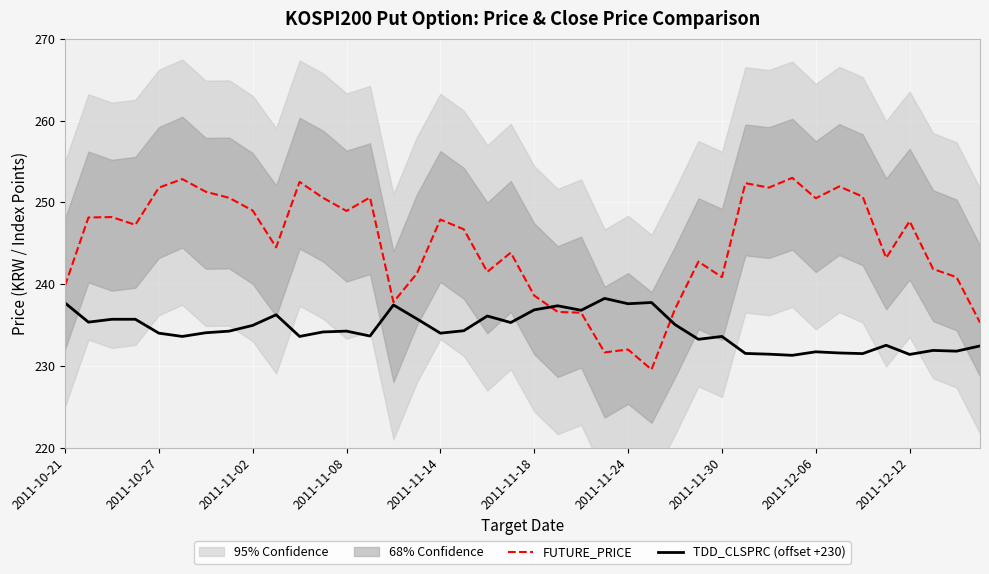

What is the lowest value of the TDD_CLSPRC (offset +230) series?

231.3